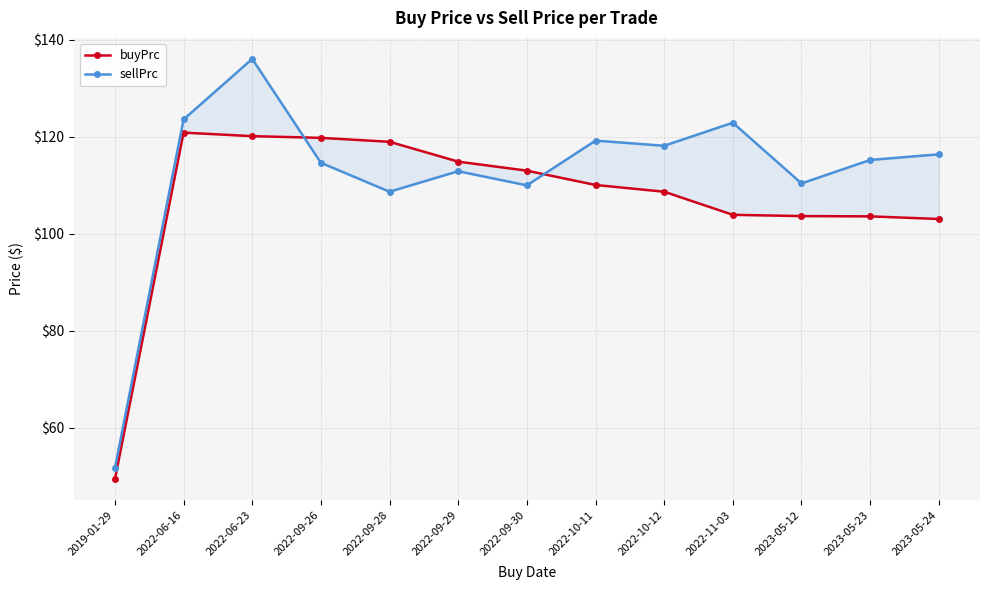

Is it true that buyPrc equals 198.4 at 2022-09-29?

False